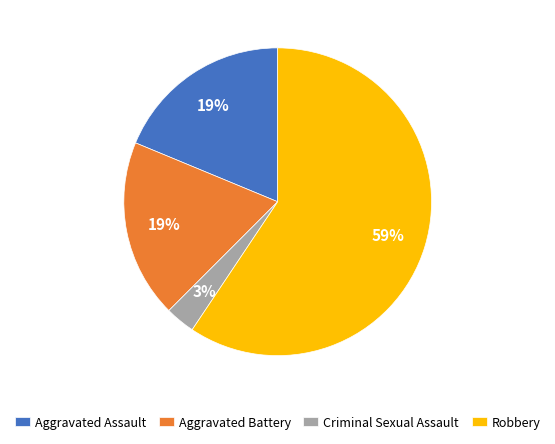

What percentage is the Aggravated Battery slice, to the nearest percent?

19%